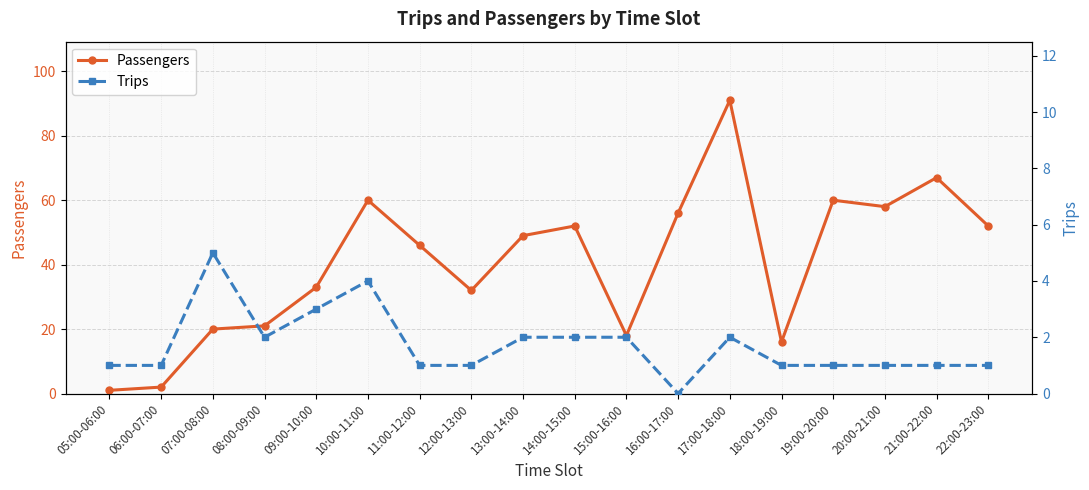

True or false: Trips and Passengers intersect in this chart.

False